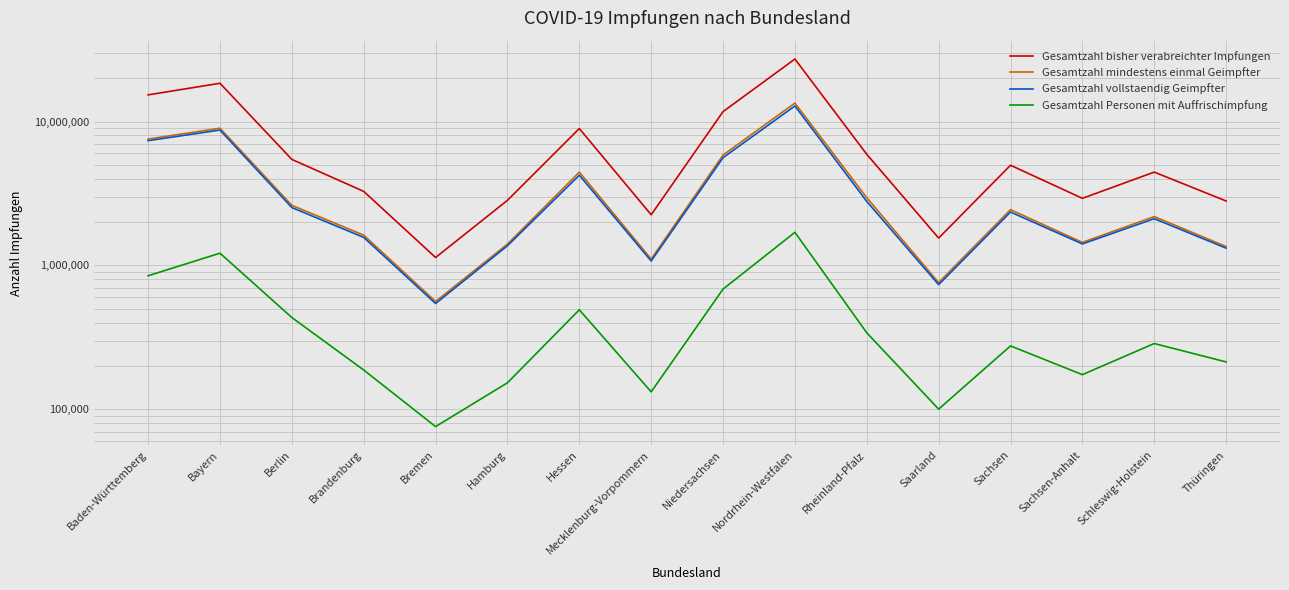

How many values in the Gesamtzahl vollstaendig Geimpfter series exceed 2348645?

7